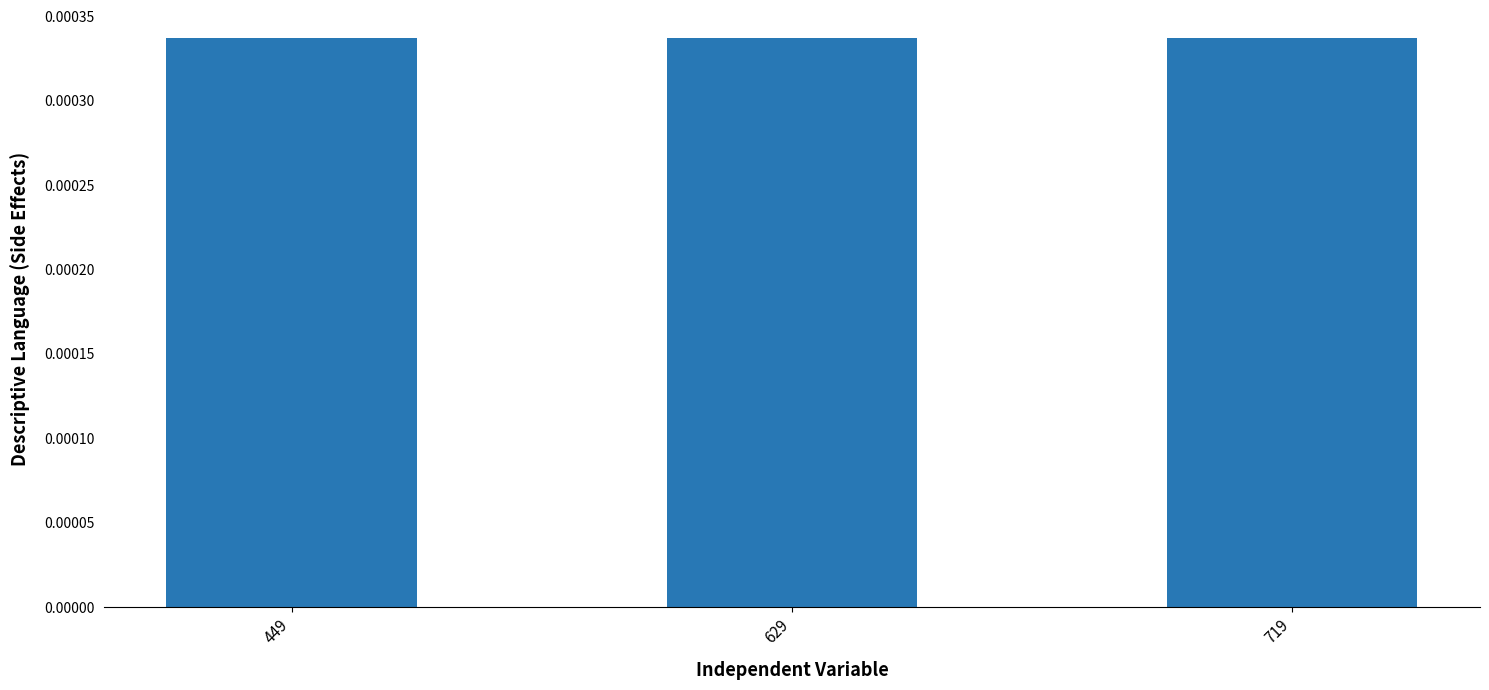

Does the chart contain any negative values?

No